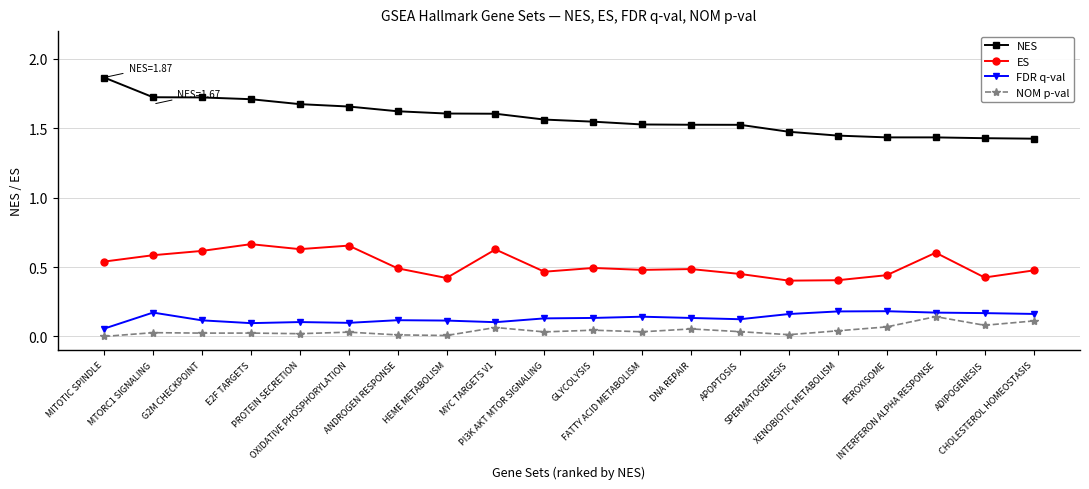

Which series has the widest spread of values?

NES